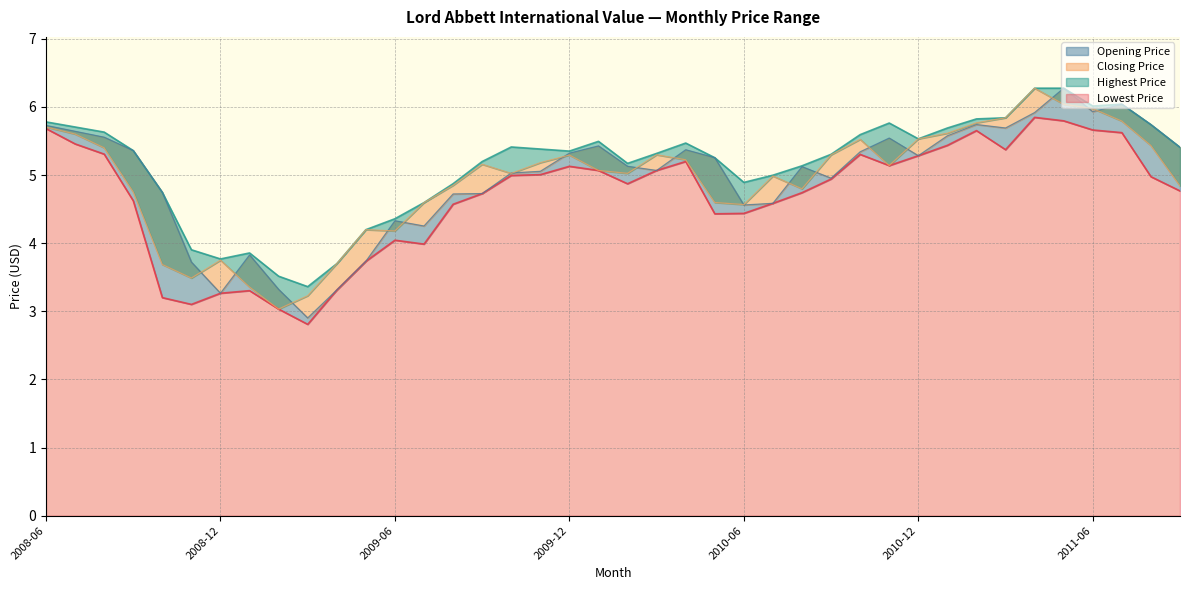

The value of Highest Price at 2010-10 is 5.6. True or false?

True